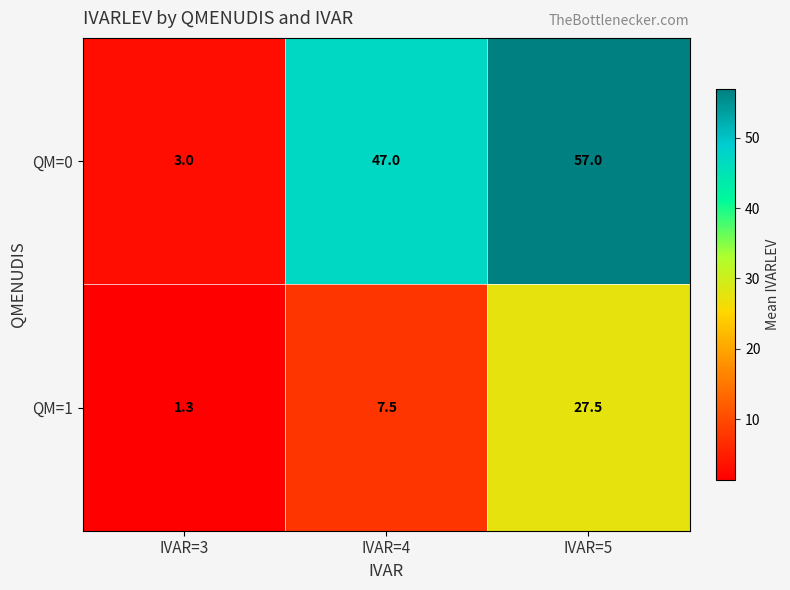

The value of QM=1 at IVAR=3 is 1.3. True or false?

True